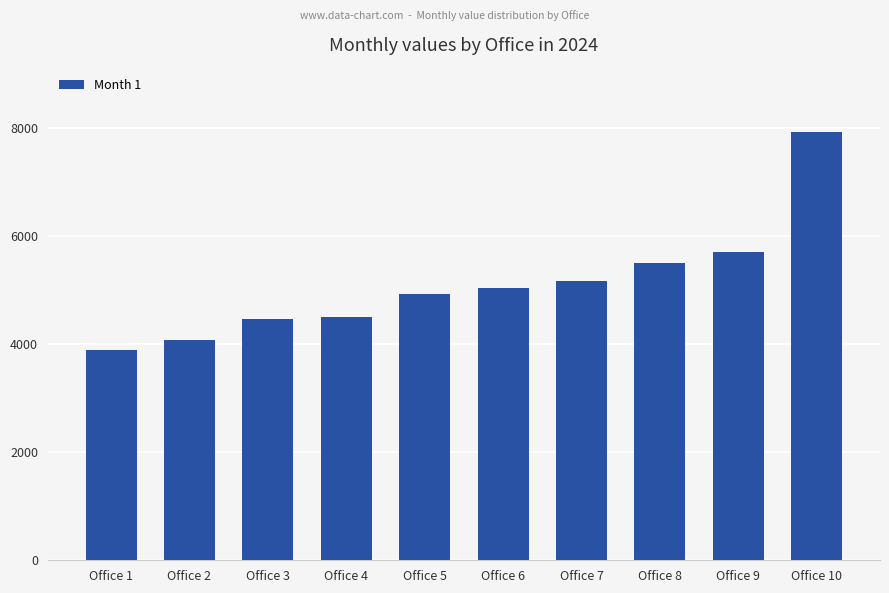

At which category does the chart reach its peak across all series?

Office 10